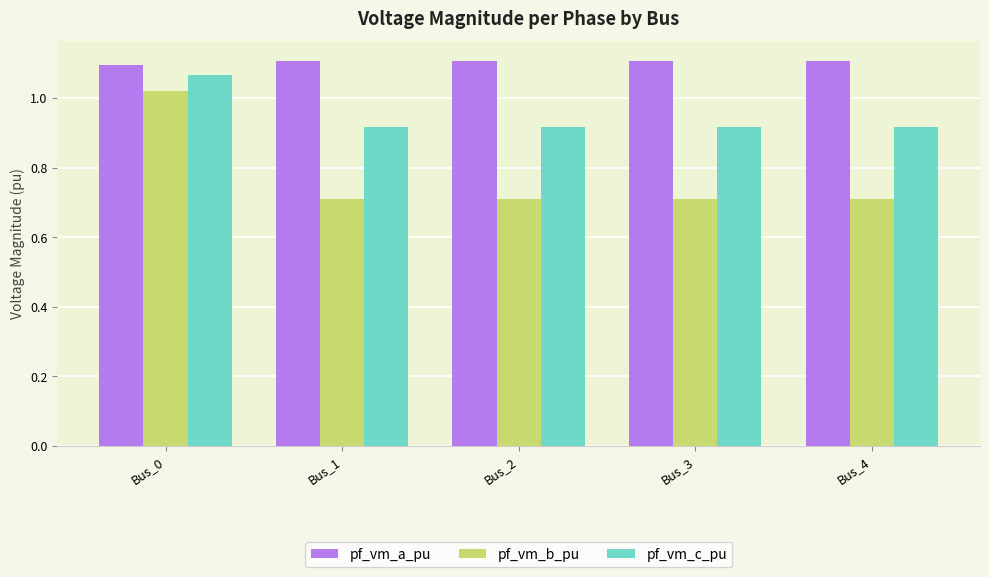

What are all the series names shown in the legend?

pf_vm_a_pu, pf_vm_b_pu, pf_vm_c_pu